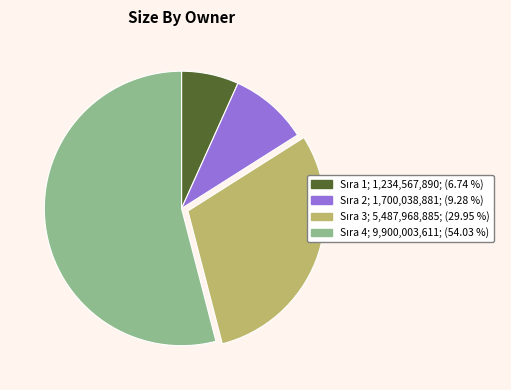

Does any single category account for the majority?

Yes